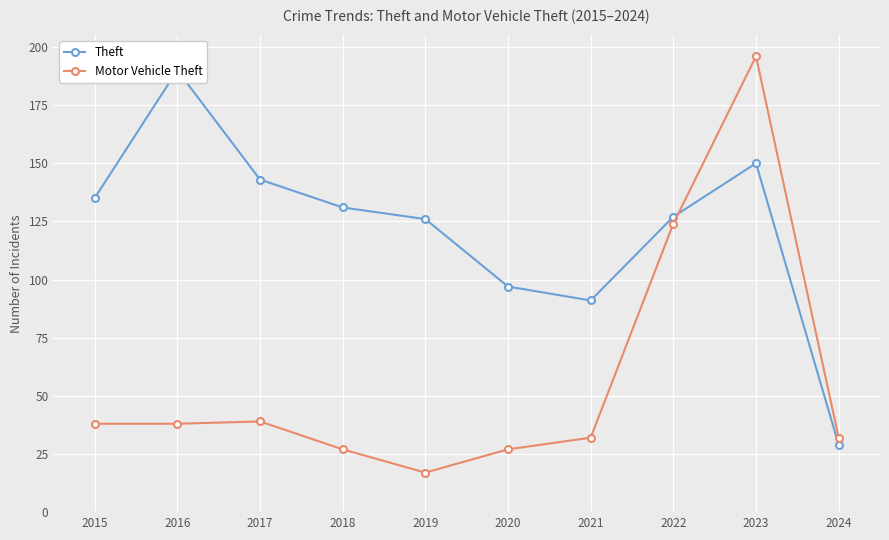

How many categories are shown in the chart?

10